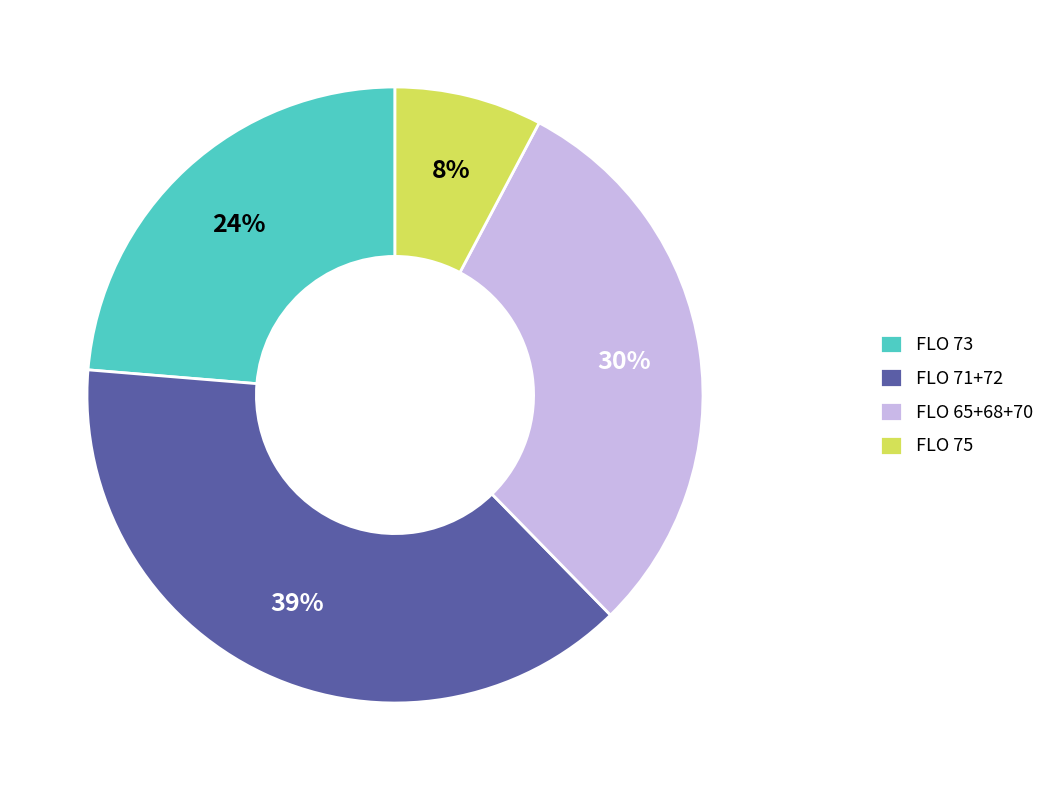

Combined, do FLO 73 and FLO 65+68+70 account for over 50%?

Yes